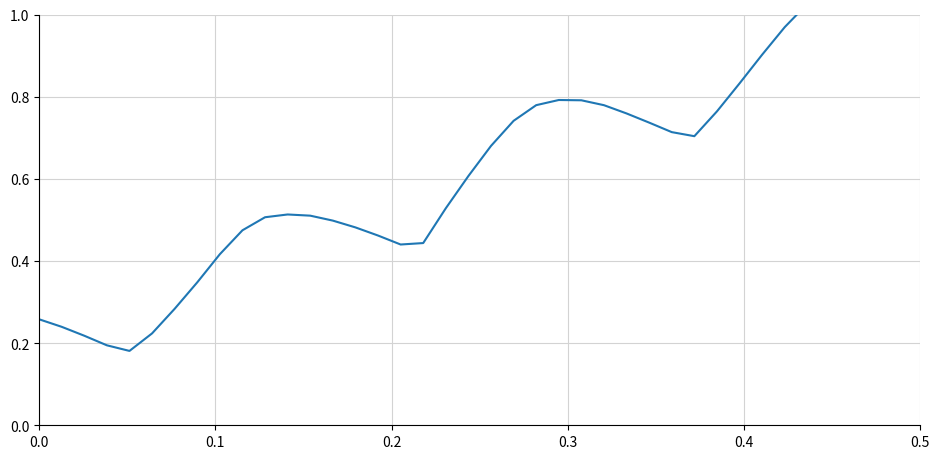

What is the smallest value displayed?

0.2